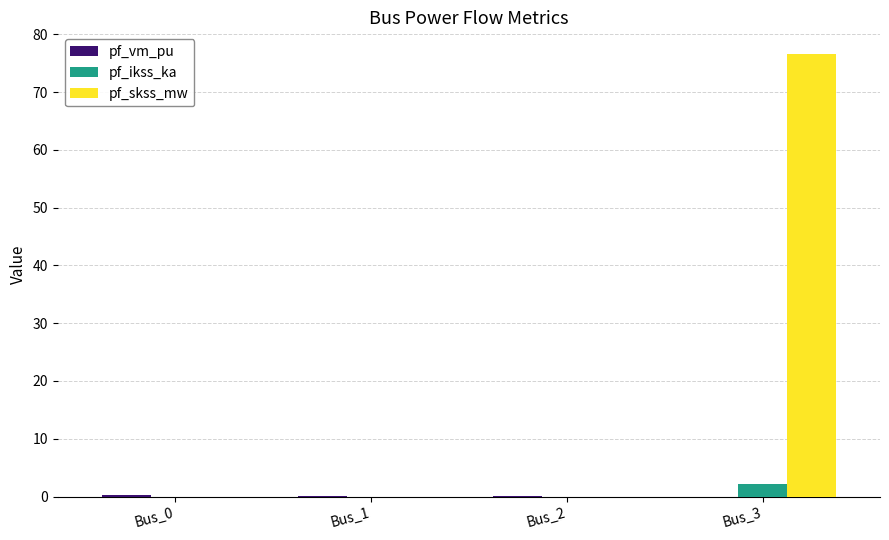

What is the difference between the pf_skss_mw values at Bus_3 and Bus_1?

76.5